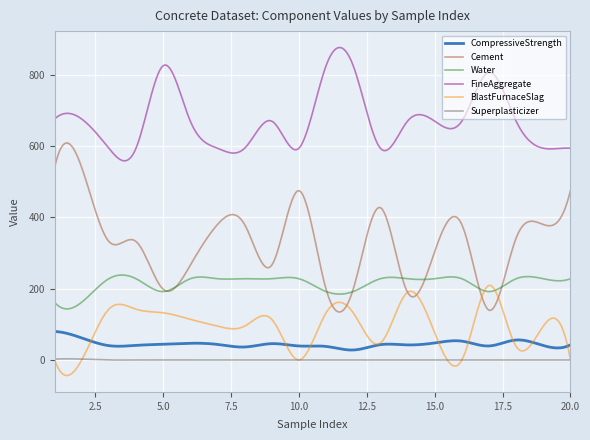

What is the lowest value of the BlastFurnaceSlag series?

-43.6